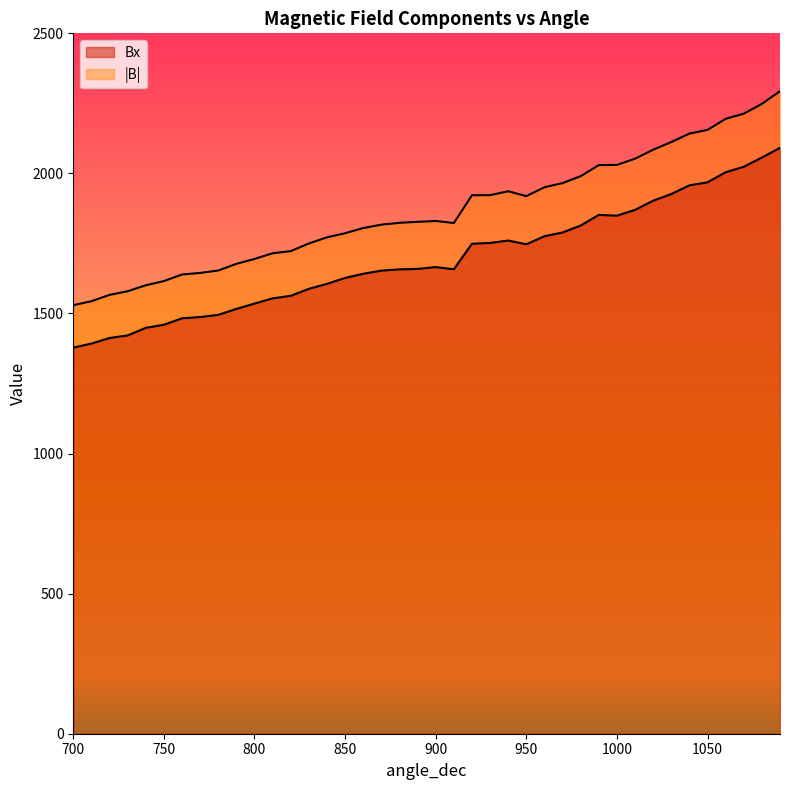

The value of |B| at 840 is 1771.9. True or false?

True